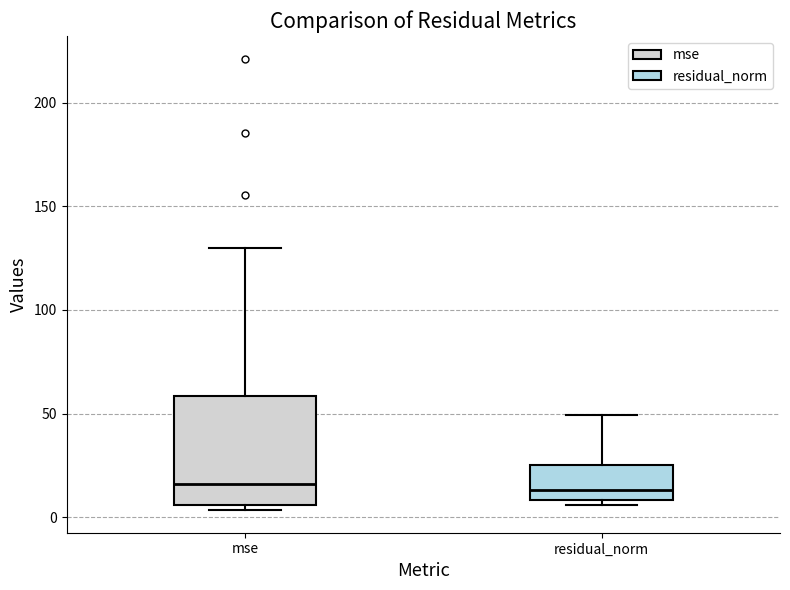

Reading left to right, transcribe this box plot: for each box, give where its median line is, the range the box spans, and where its two whiskers end, as read against the y-axis. The values are not printed on the chart, so give them approximately, as read against the axis.

mse: median 15, box 5 to 60, whiskers 5 (just below the box's lower edge) to 130
residual_norm: median 15, box 10 to 25, whiskers 5 to 50